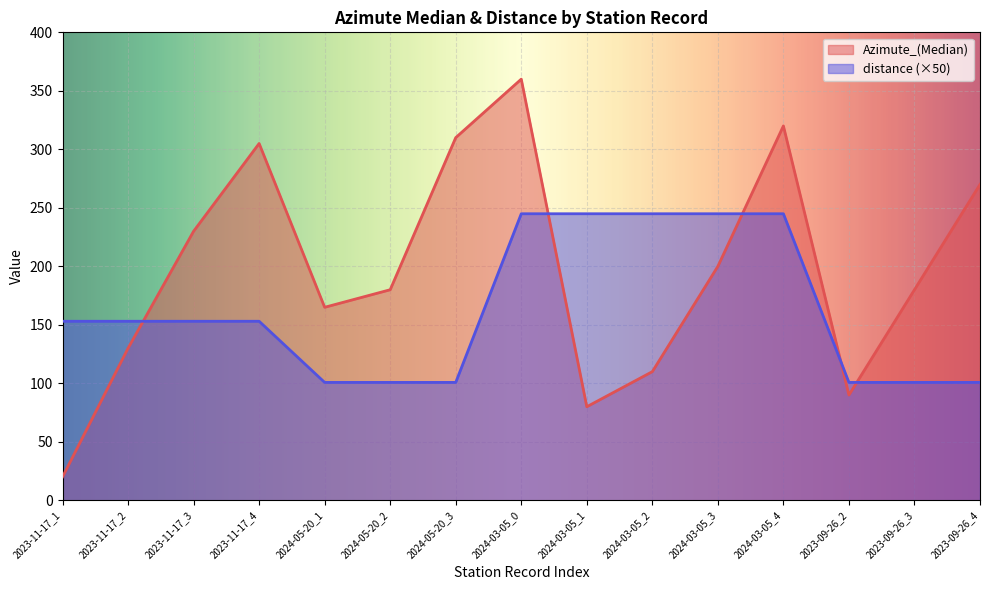

What is the label of the 8th point from the right?

2024-03-05_0